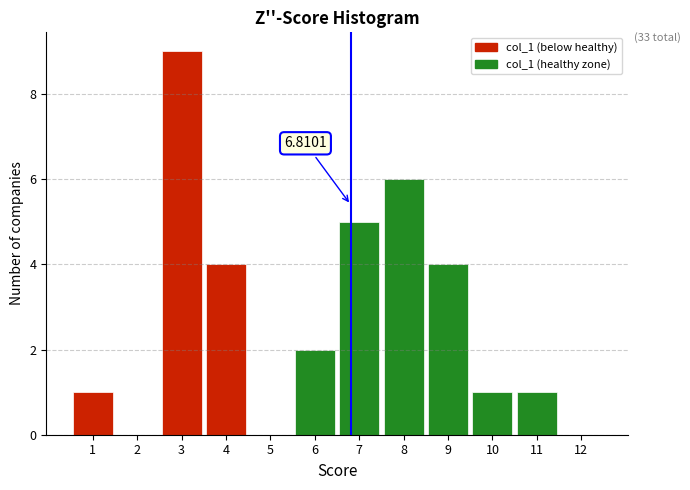

Which range on the x-axis has the tallest bar?

2.5 to 3.5